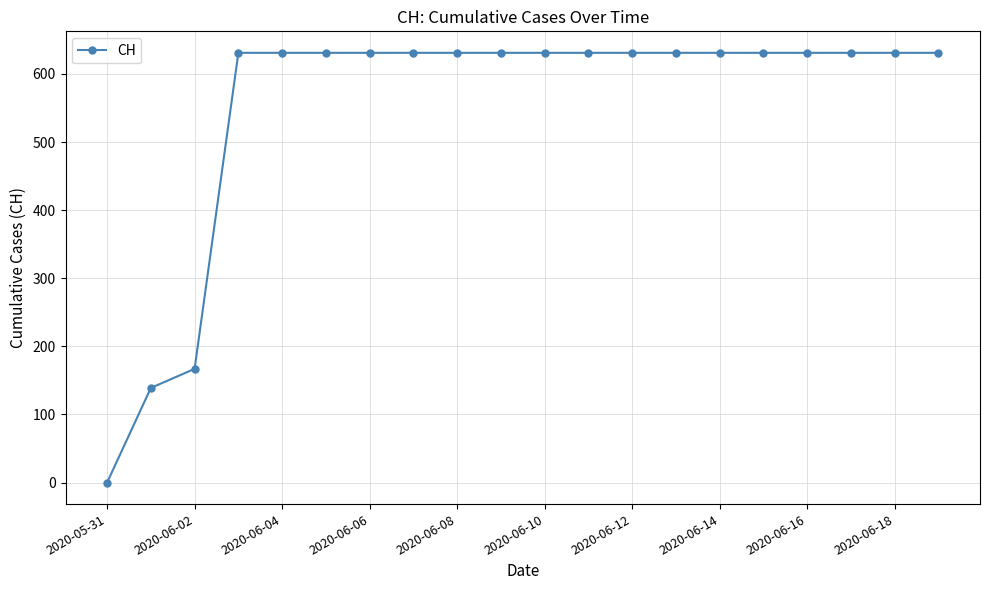

What is the value of the 9th point from the left?

631